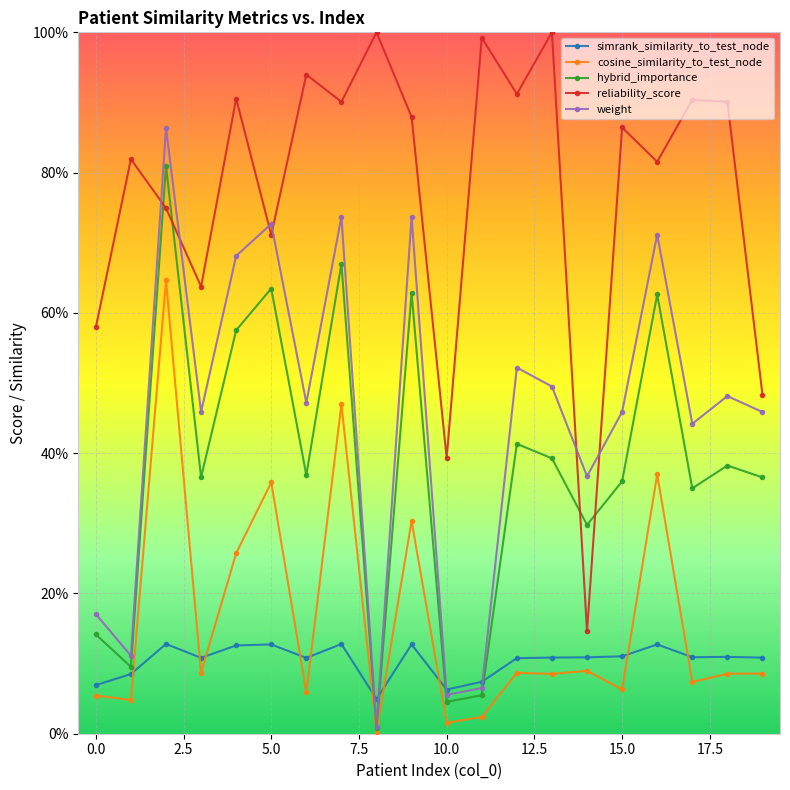

Does the chart have visible grid lines?

Yes